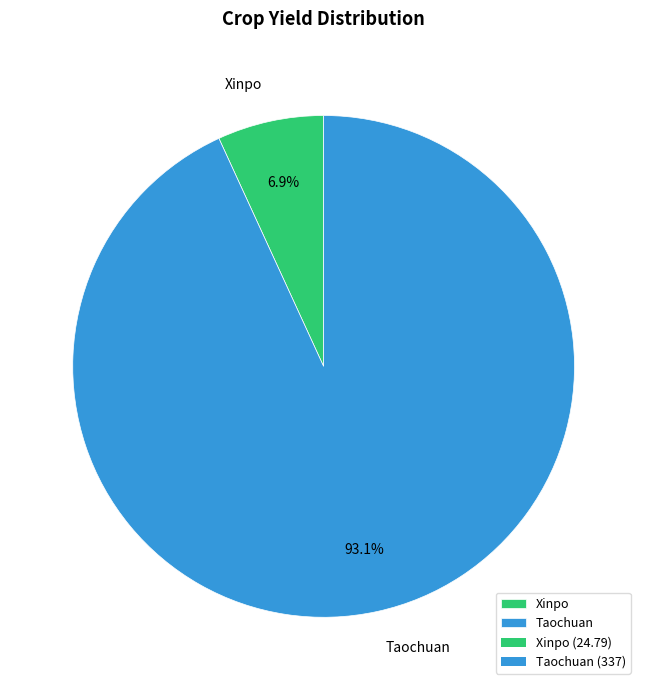

Which category has the smallest portion of the pie?

Xinpo